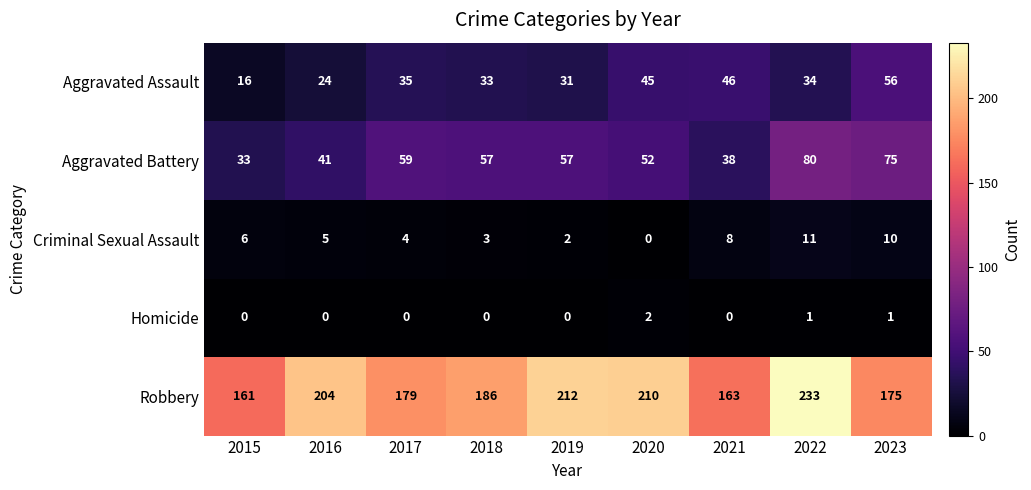

What is the sum of all Homicide values?

4